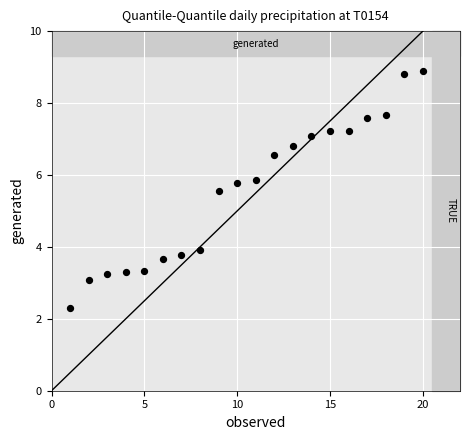

What is the range of X values (max minus min)?

19.0